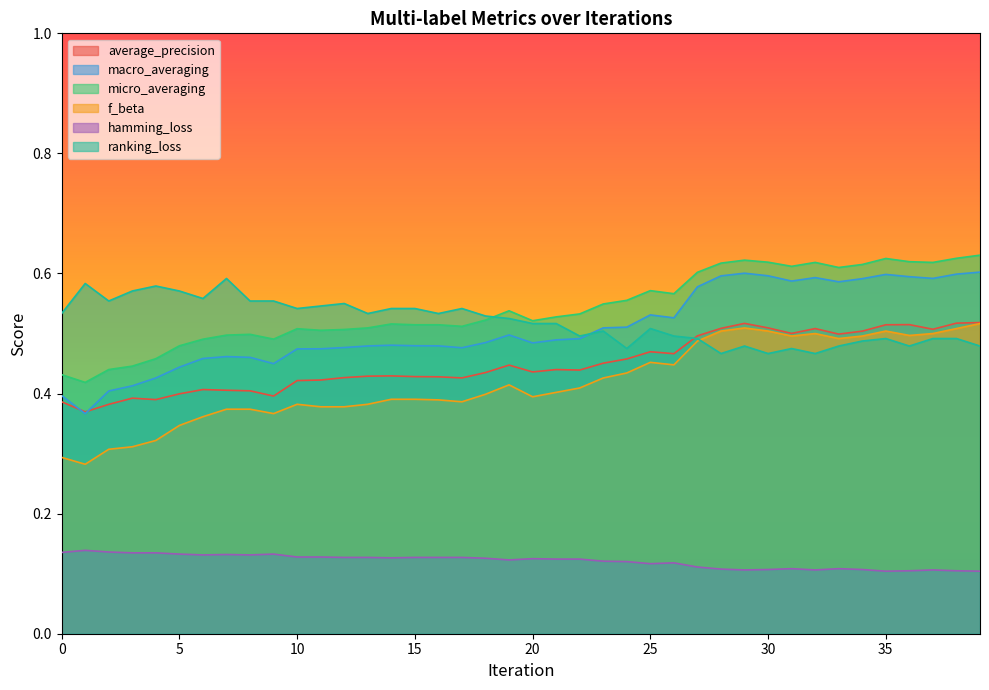

What is the lowest value of the f_beta series?

0.3